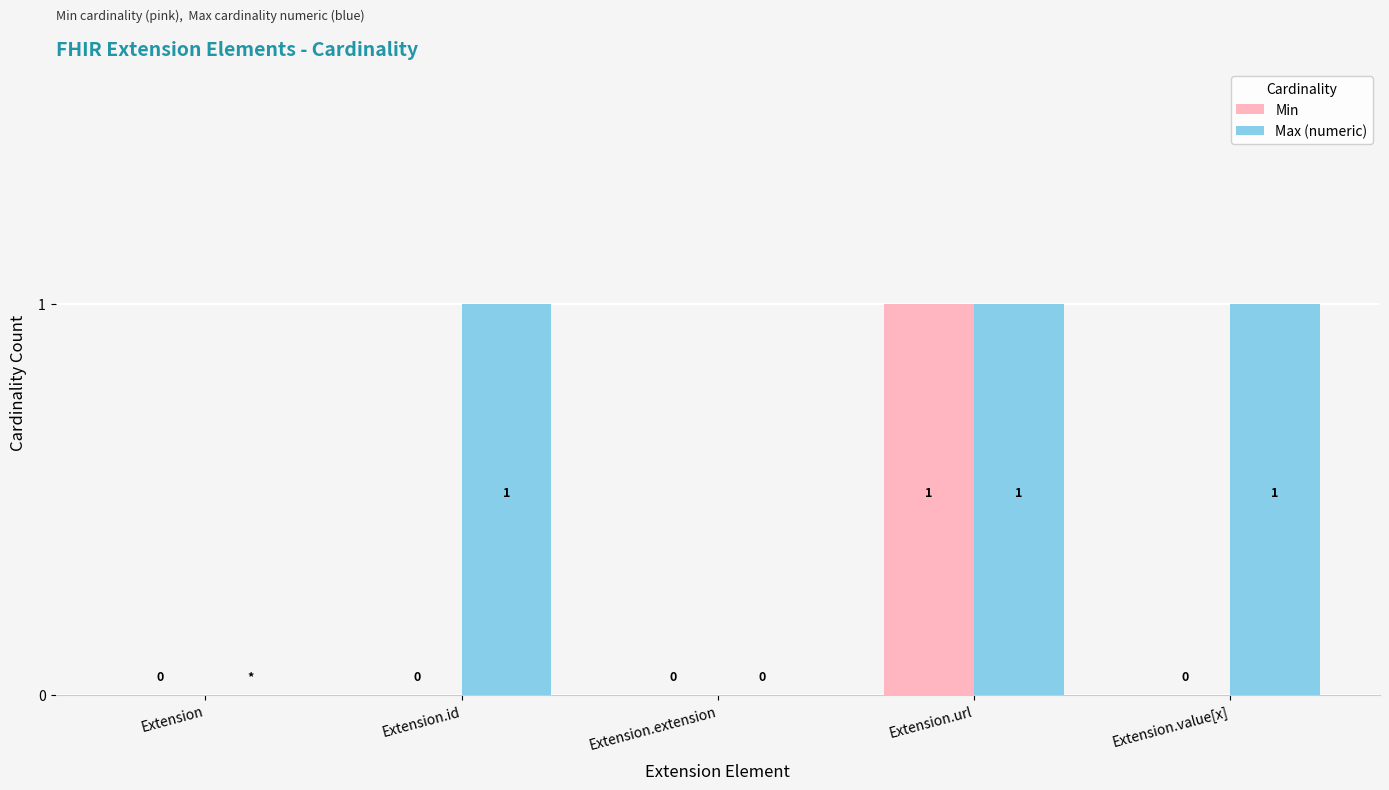

Is the value of Min at Extension.id greater than the value of Max (numeric) at Extension.url?

No